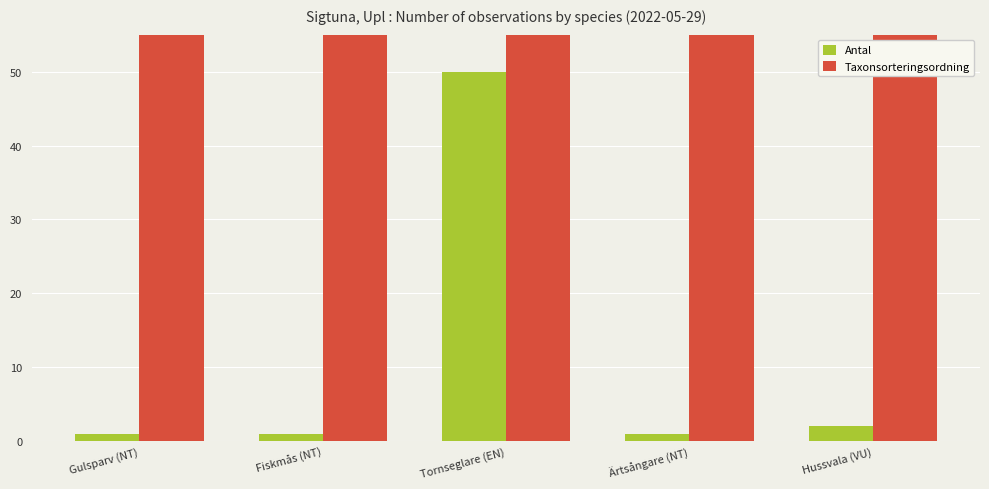

What is the label of the 2nd bar from the right?

Ärtsångare (NT)